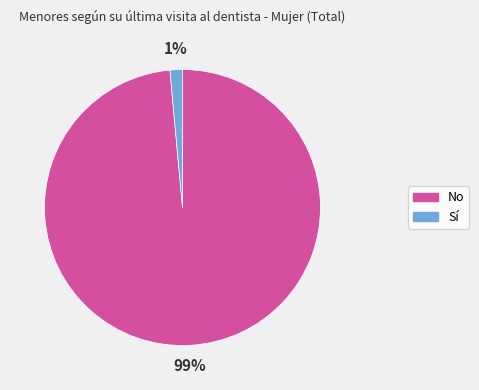

Is there a majority slice in this chart?

Yes